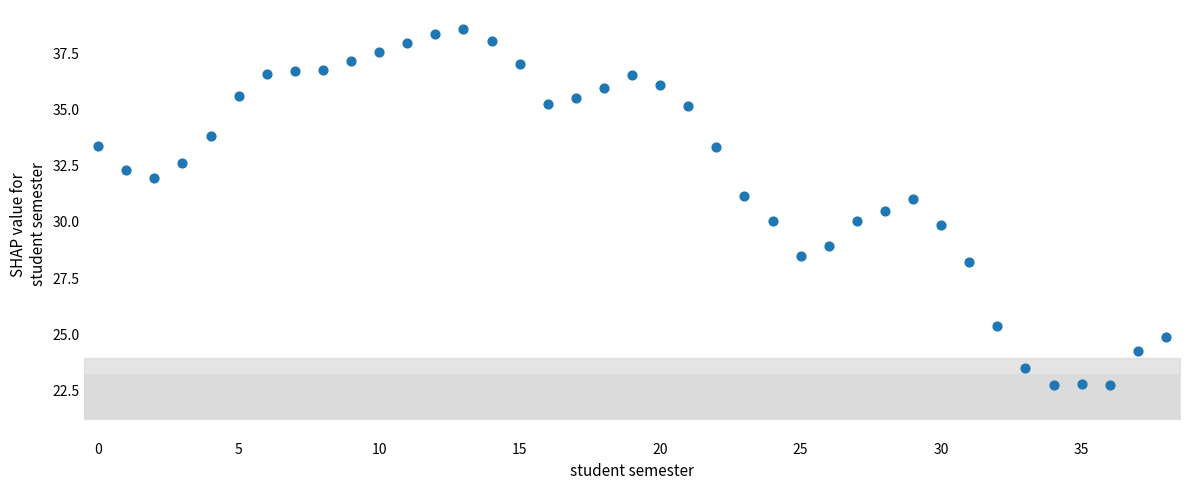

What is the range of Y values (max minus min)?

15.8